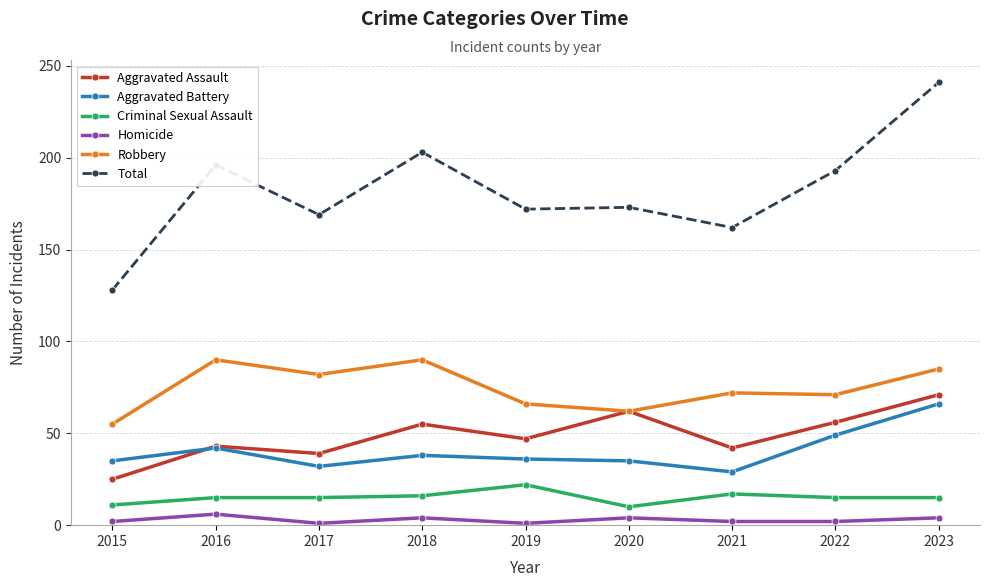

What is the difference between the maximum and minimum values in the Robbery series?

35